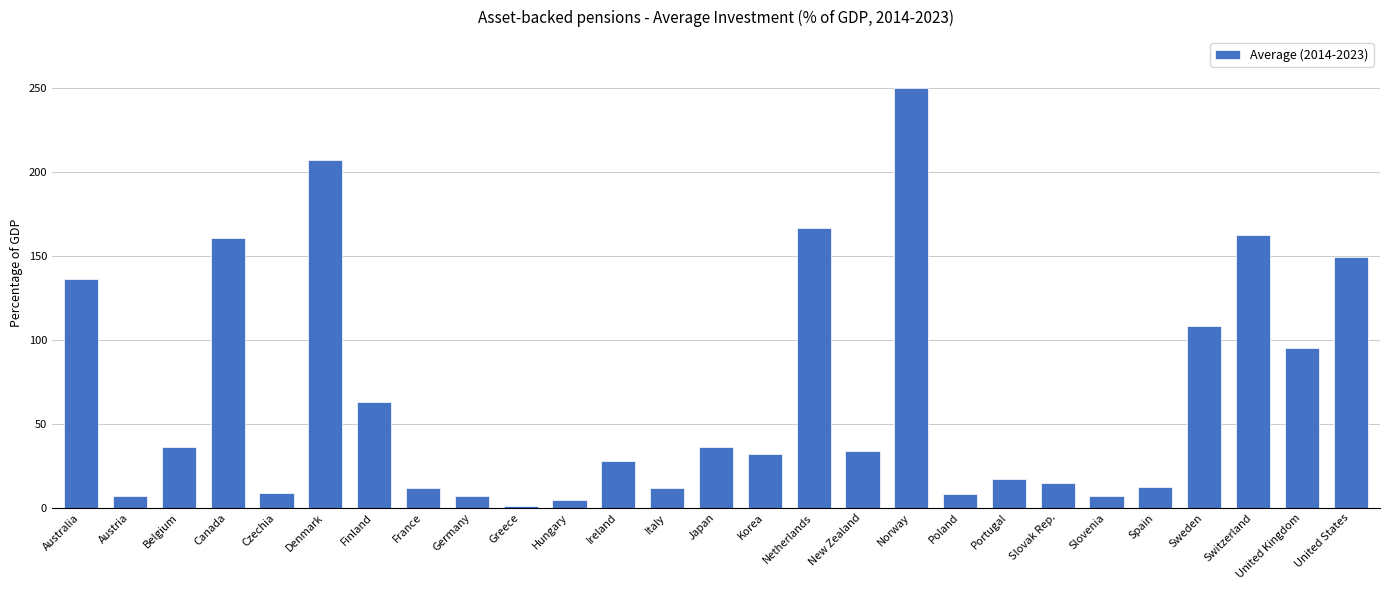

Between Italy and Belgium, which is larger?

Belgium